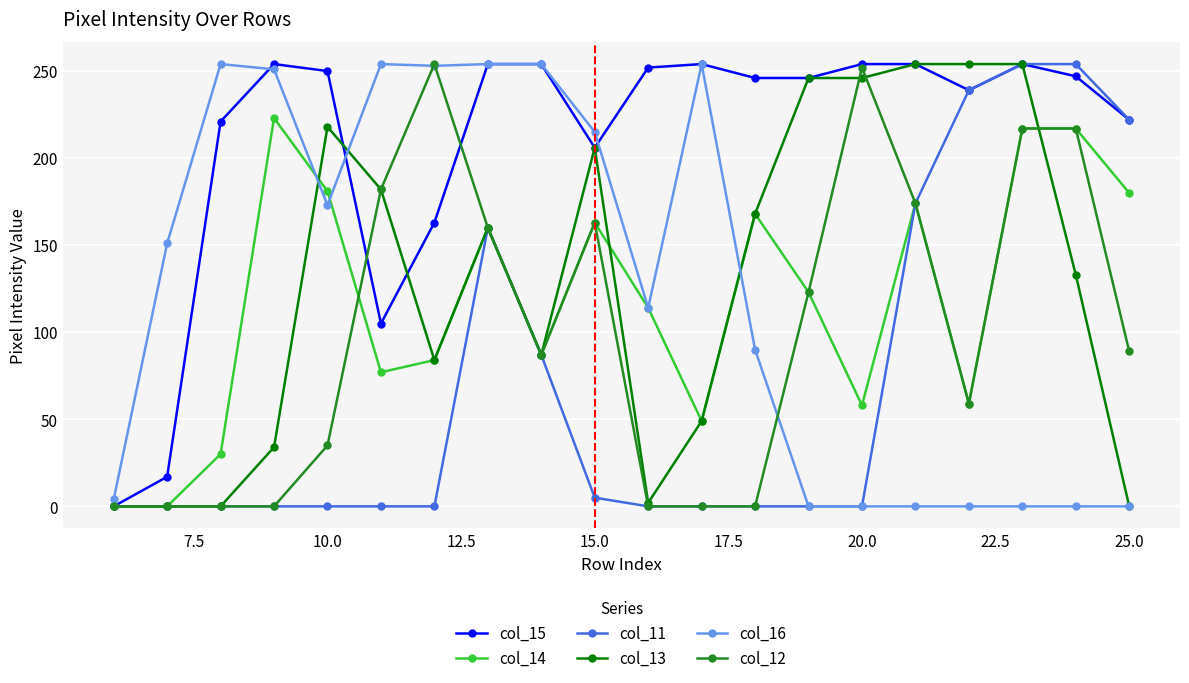

True or false: col_15 has more than 2 interior local peaks.

True